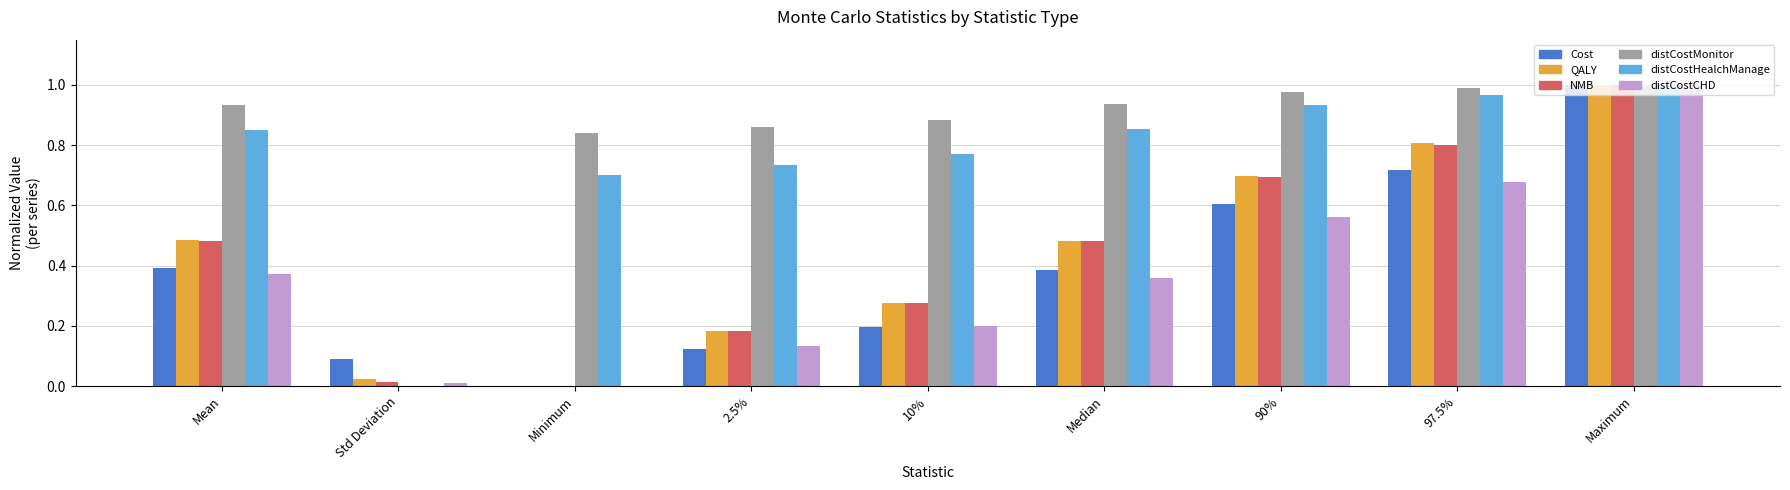

What is the total value across all series at 97.5%?

5.0